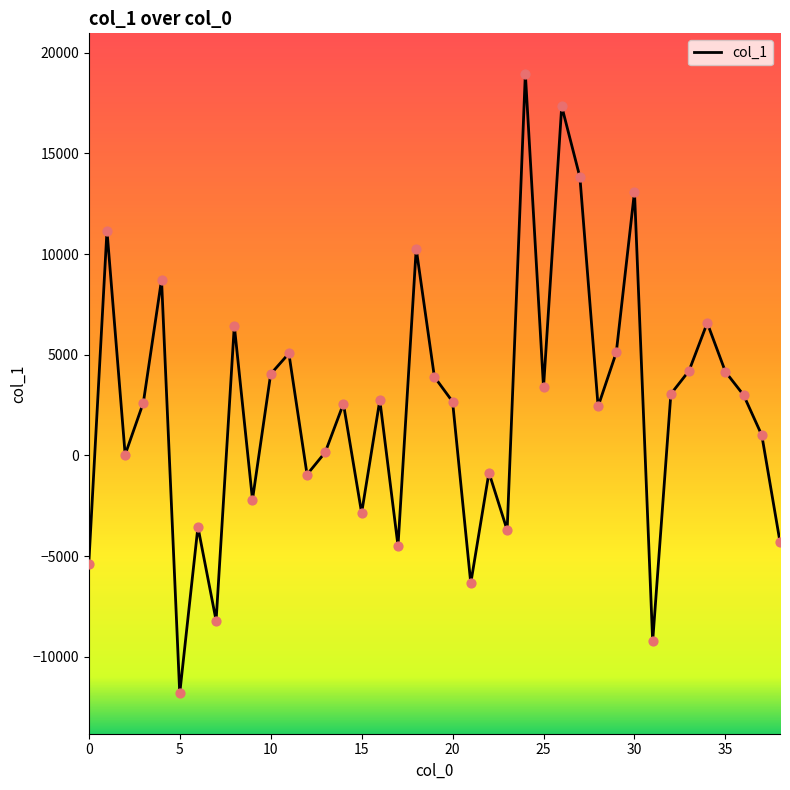

What is the minimum value shown in the chart?

-11820.1